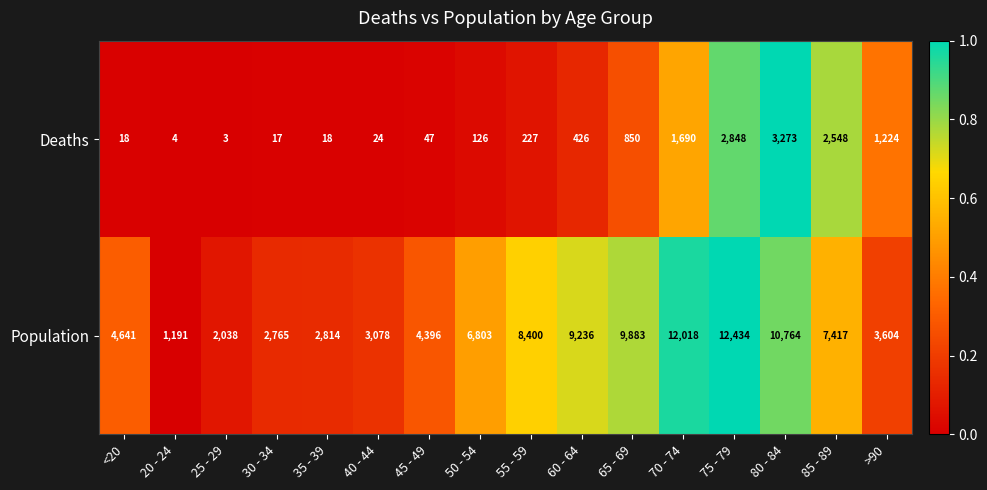

Which series changed the most between 45 - 49 and 75 - 79?

Population